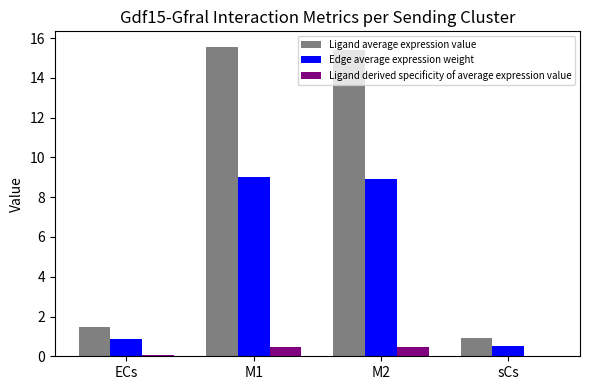

Between M2 and sCs, which series saw the biggest shift?

Ligand average expression value